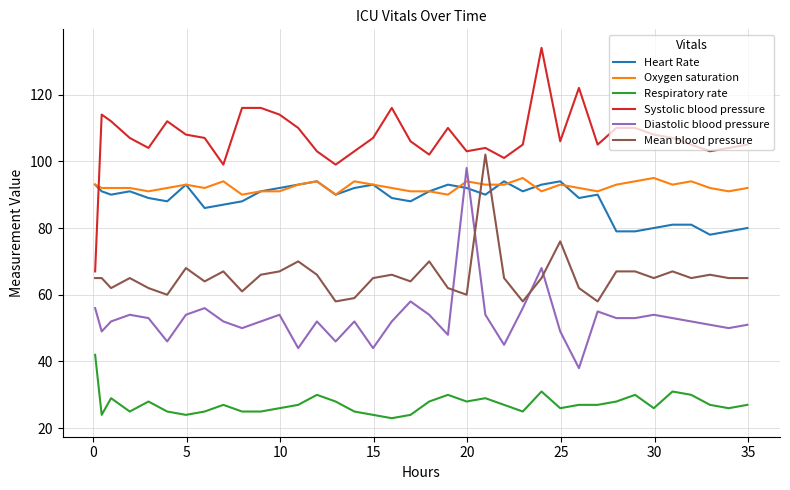

Count the number of categories in the chart.

37